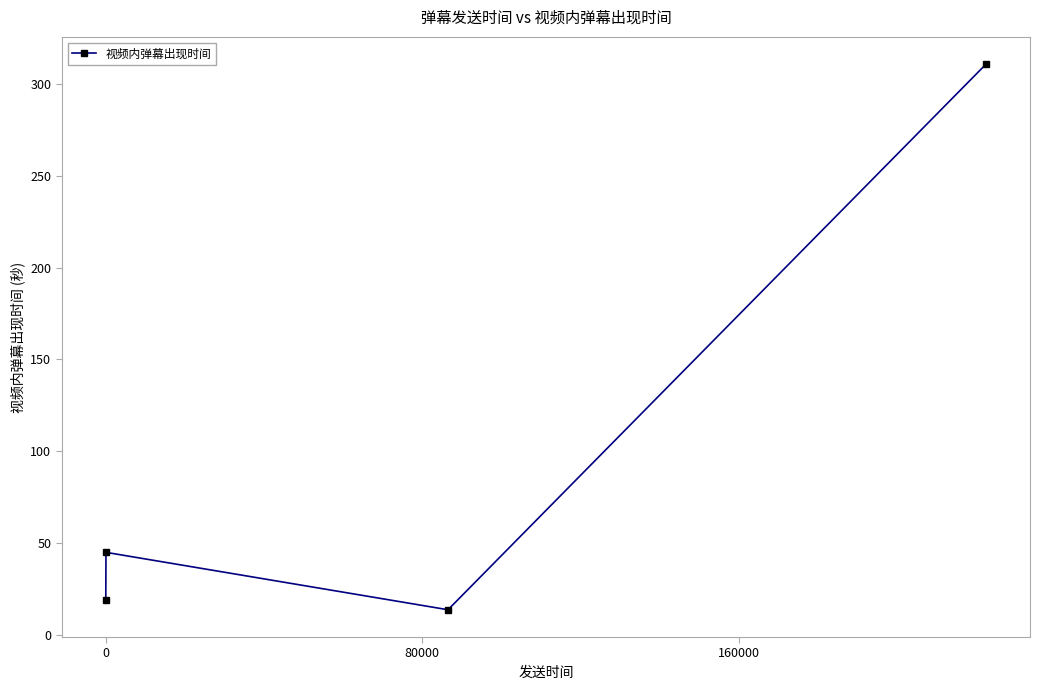

What is the sum of all values?

388.5